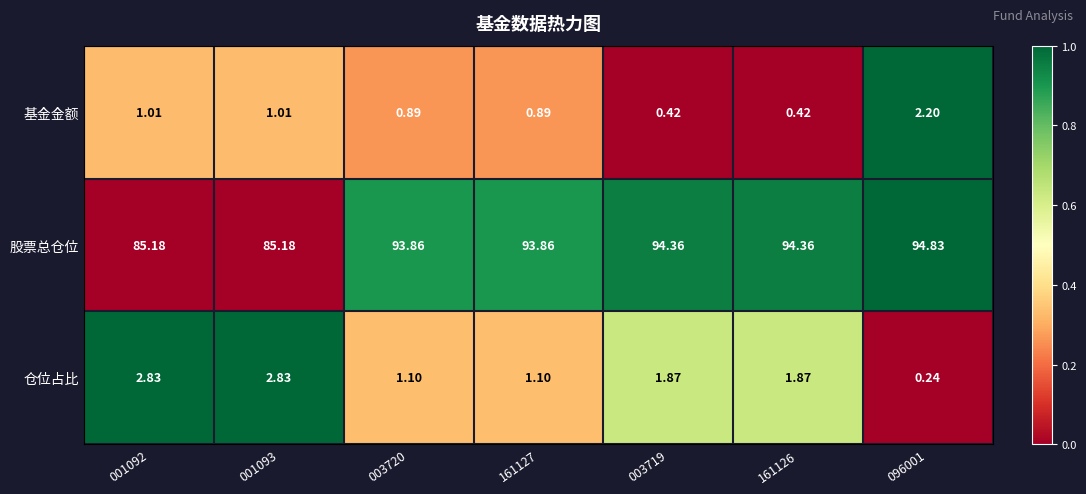

Which series has the largest total across all categories?

股票总仓位